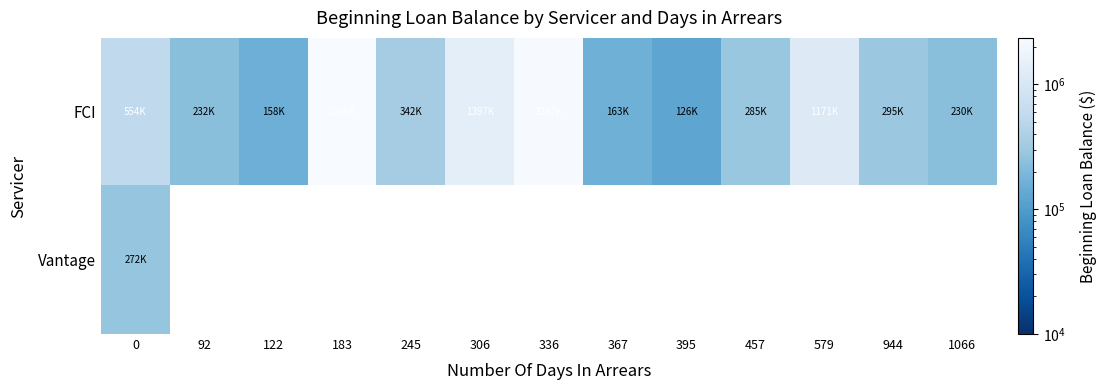

Is the value of FCI at 579 greater than the value of Vantage at 92?

No